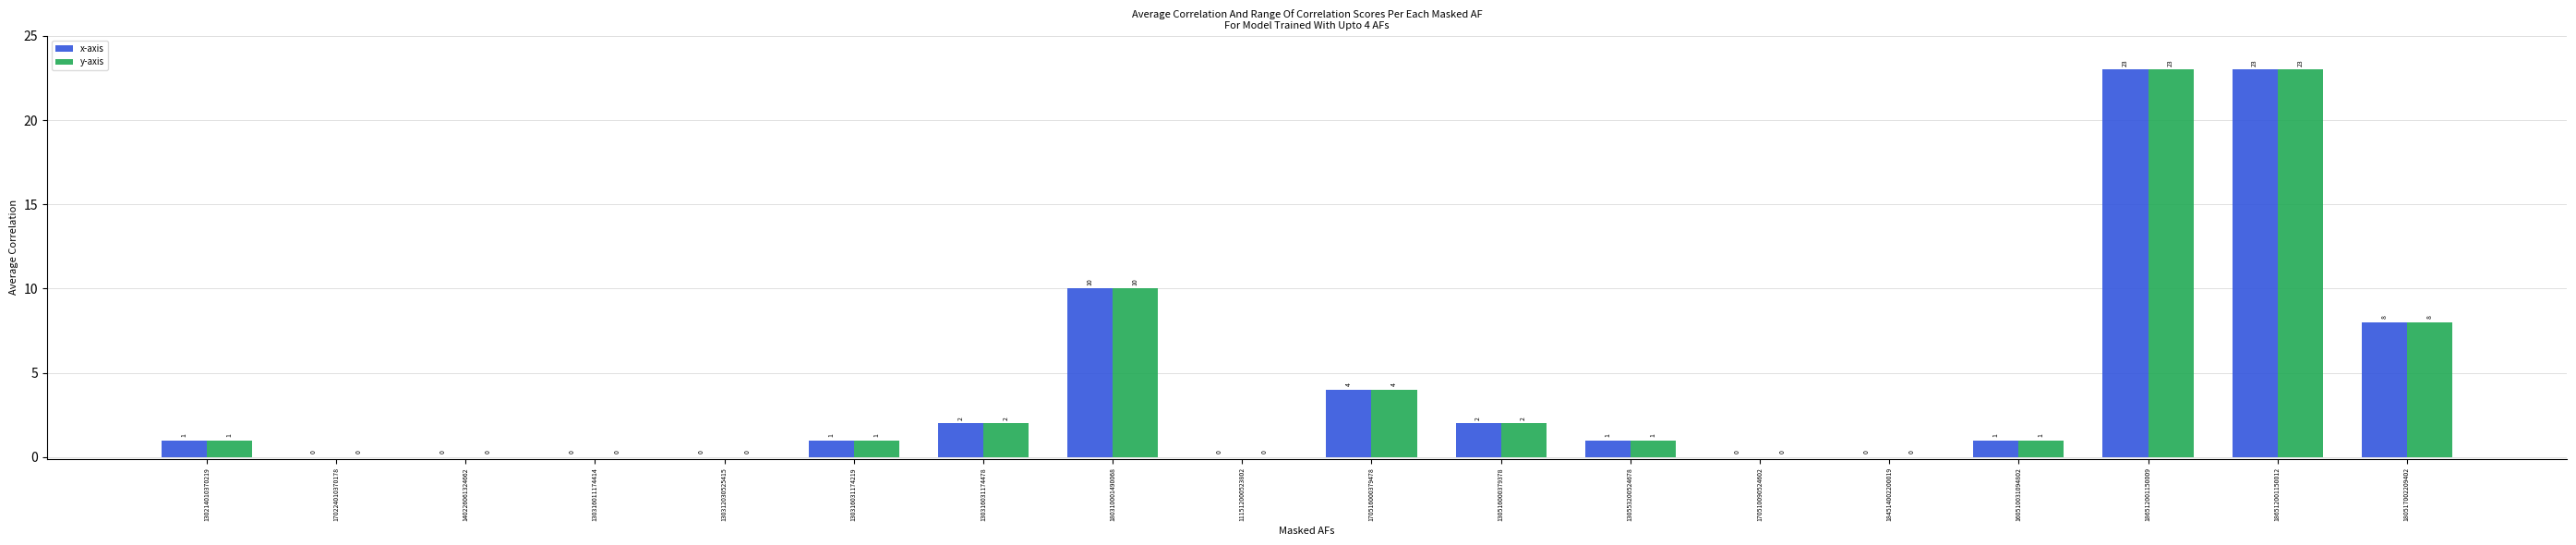

Is the value of x-axis at 130316011174414 greater than the value of y-axis at 130316031174478?

No